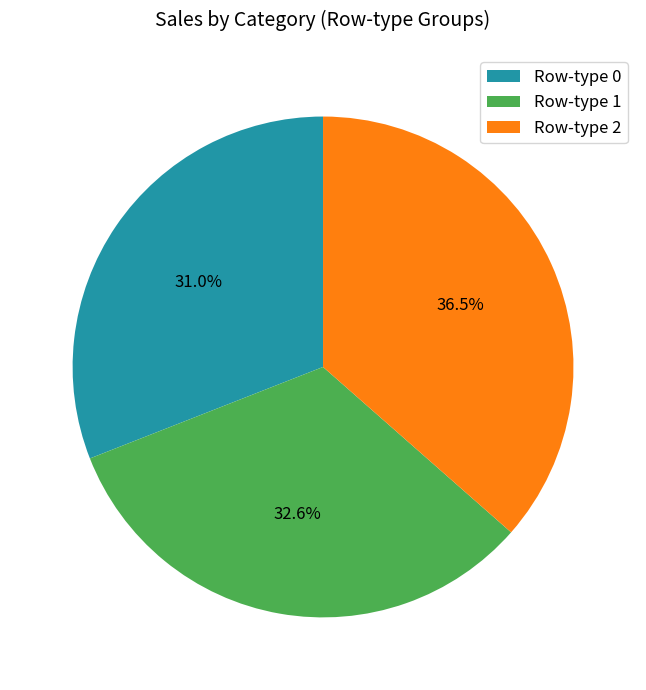

Combined, do Row-type 1 and Row-type 2 account for over 50%?

Yes